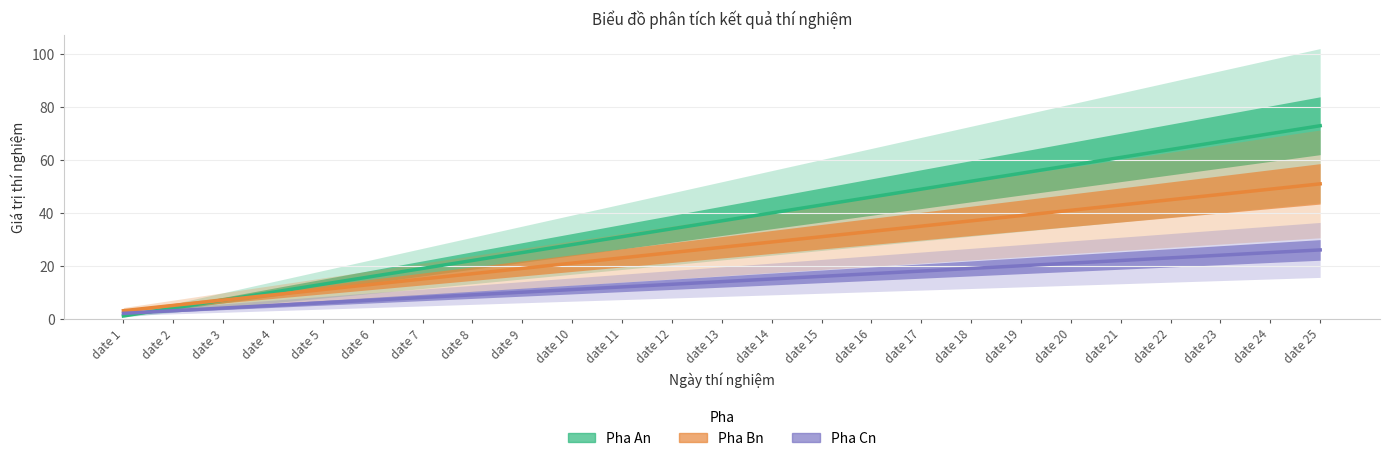

What is the approximate value of Pha An at date 22, to the nearest 10?

60